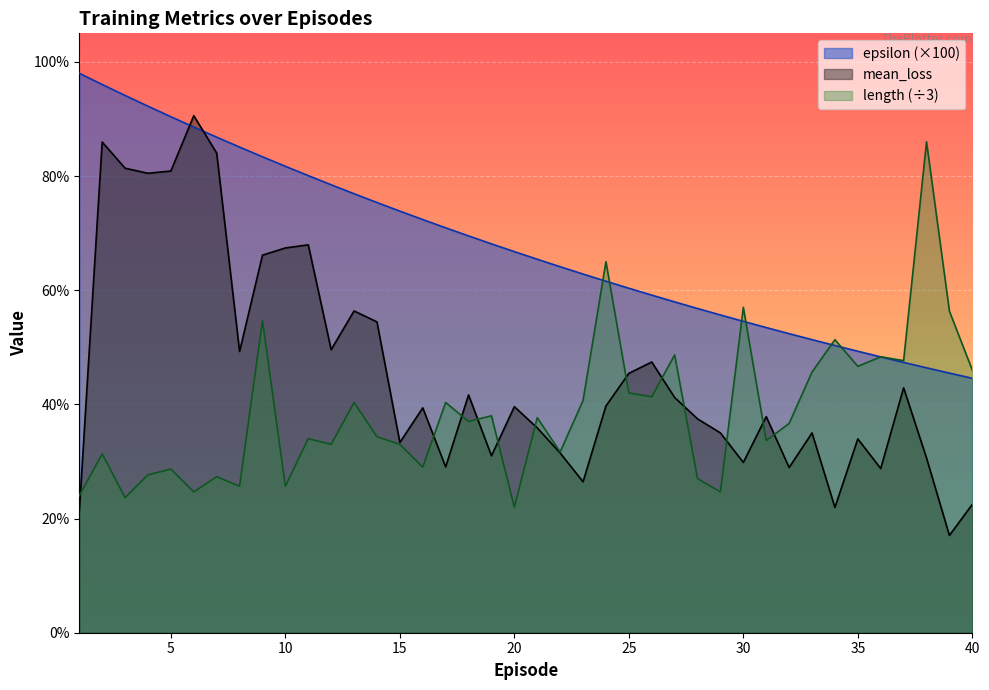

Count the number of categories in the chart.

40